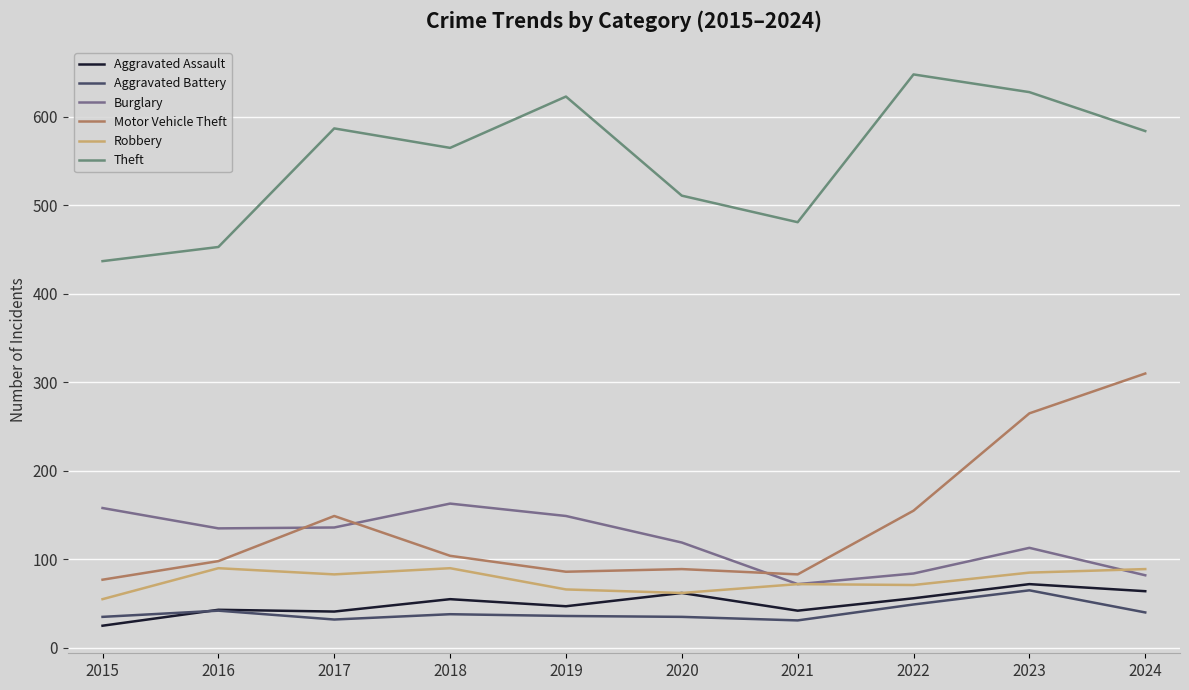

Where is Motor Vehicle Theft nearest to the value 193?

2022